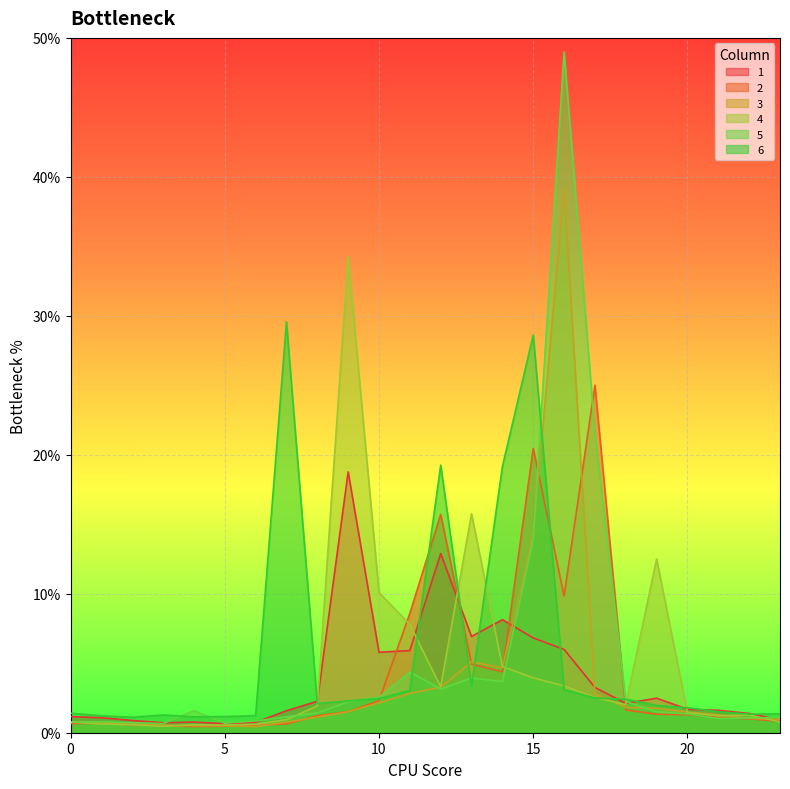

At which category does 3 reach its first local valley?

6